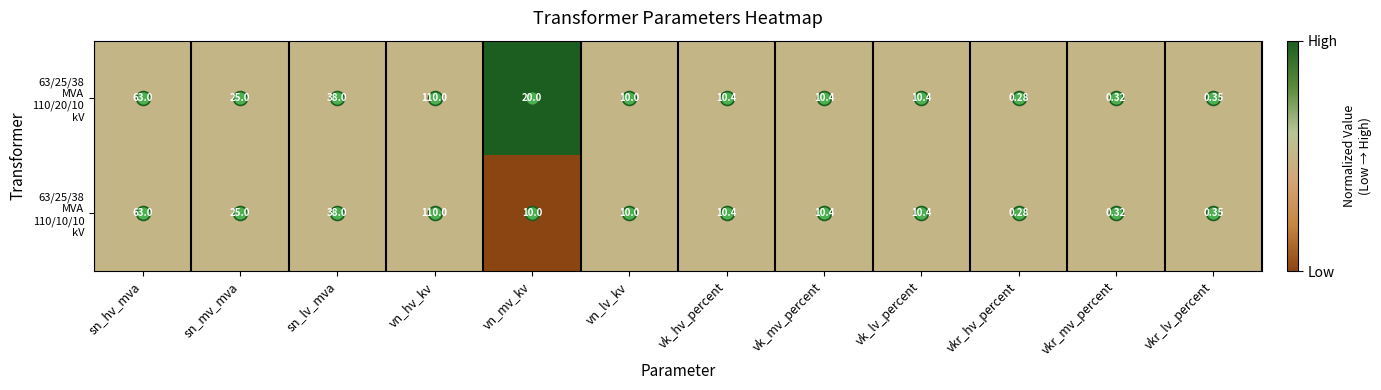

At which category does the chart reach its peak across all series?

vn_hv_kv